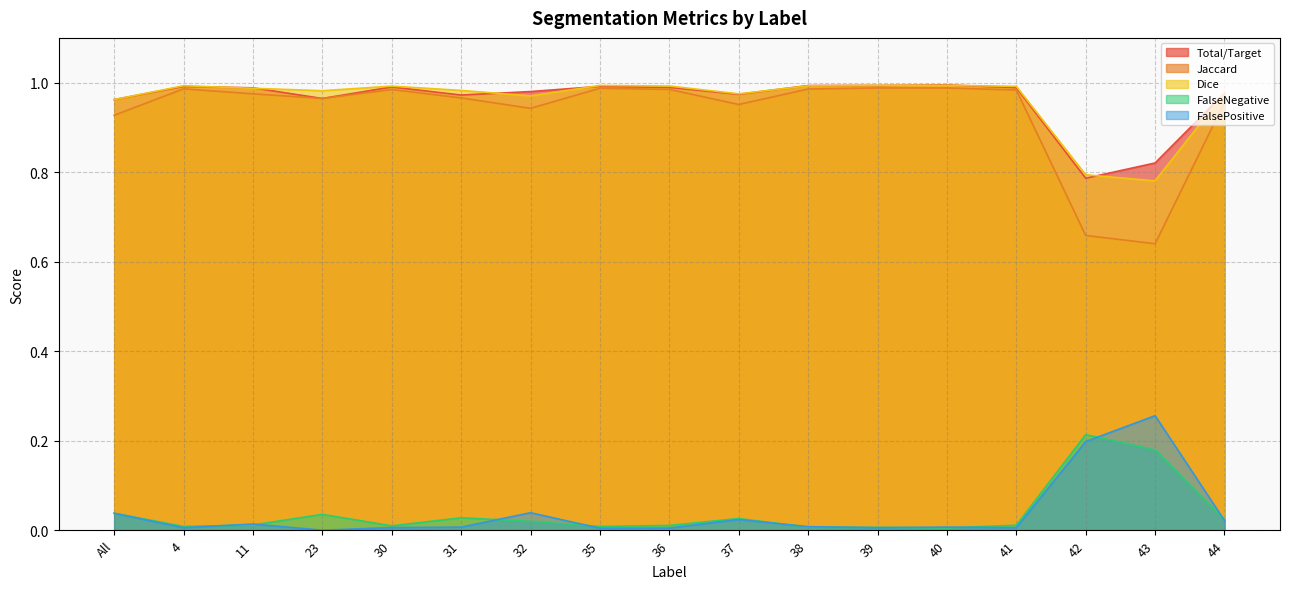

True or false: FalsePositive and Dice intersect in this chart.

False